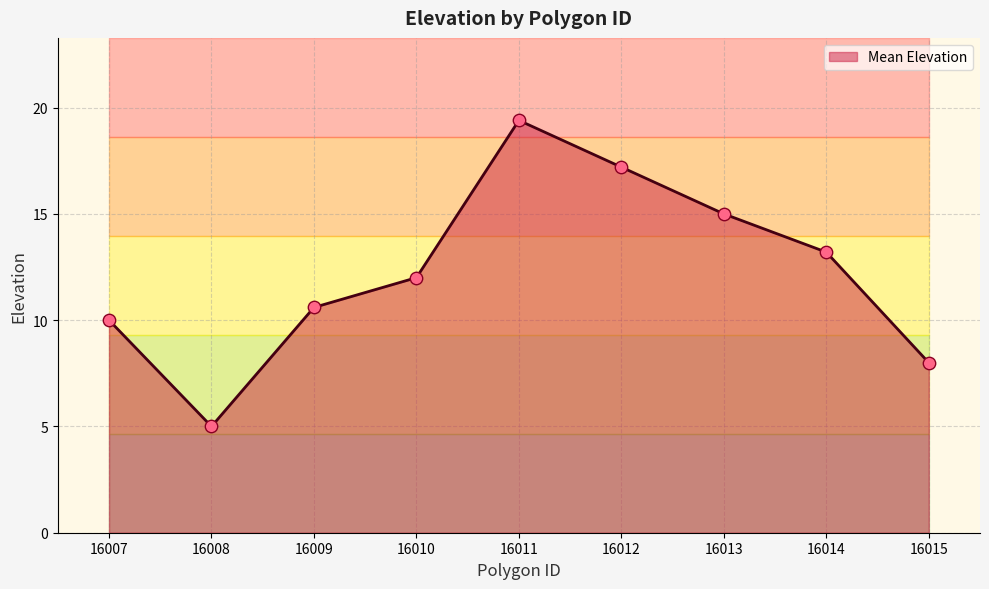

What is the change in value from 16012 to 16014?

-4.0